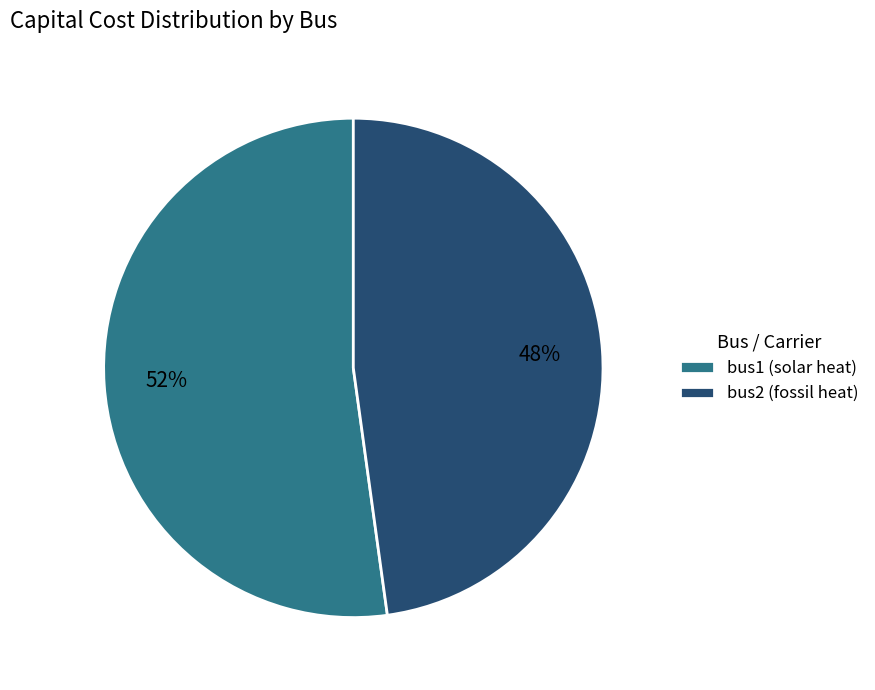

What percentage is the bus2 (fossil heat) slice, to the nearest percent?

48%